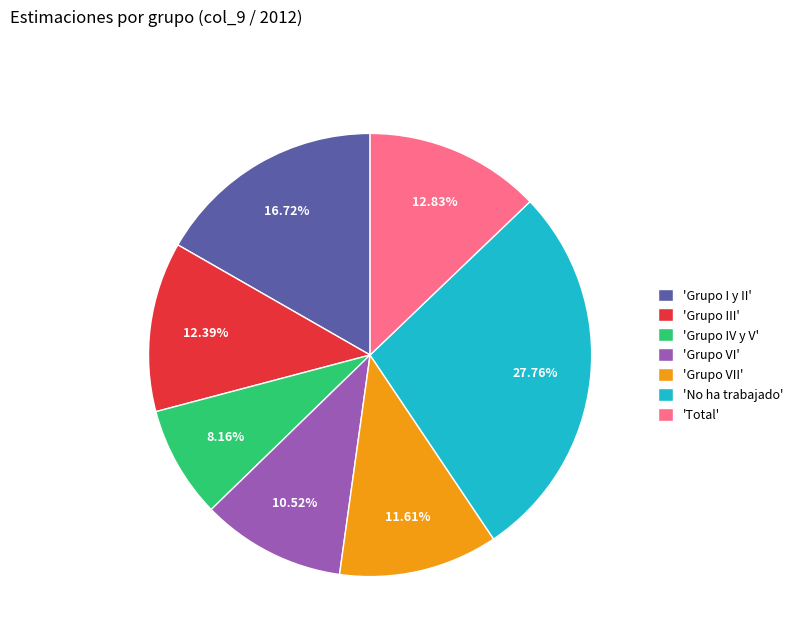

Which slice is the largest?

'No ha trabajado'